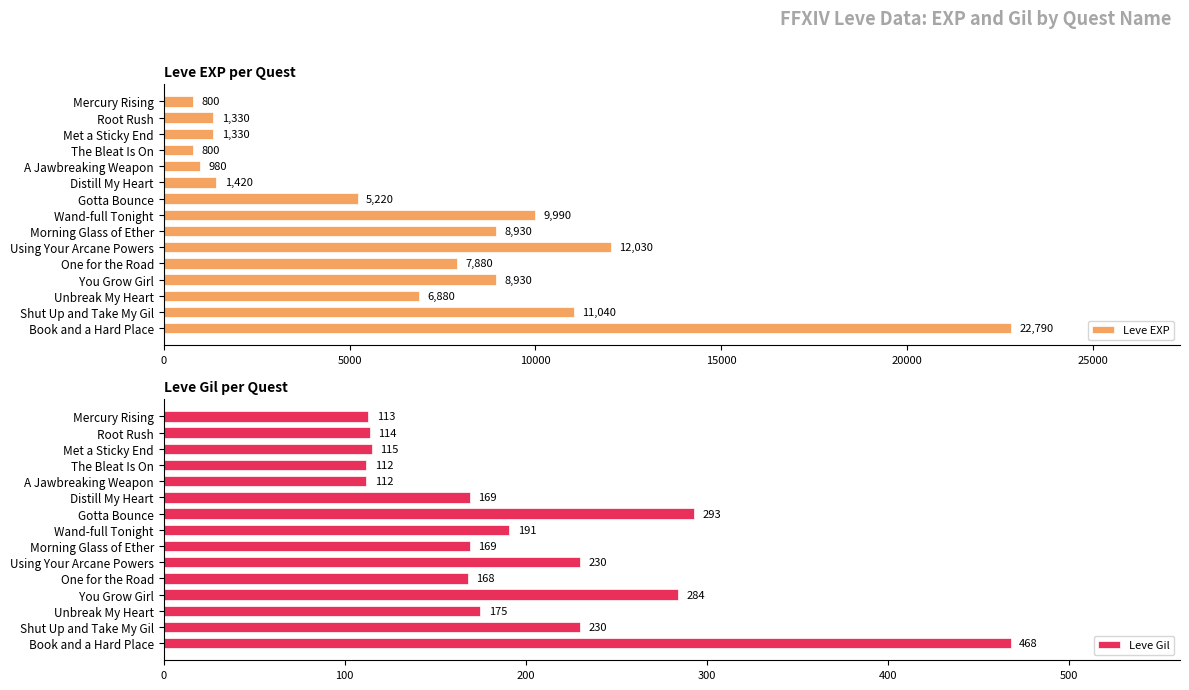

At which label does Leve Gil reach its peak?

Book and a Hard Place